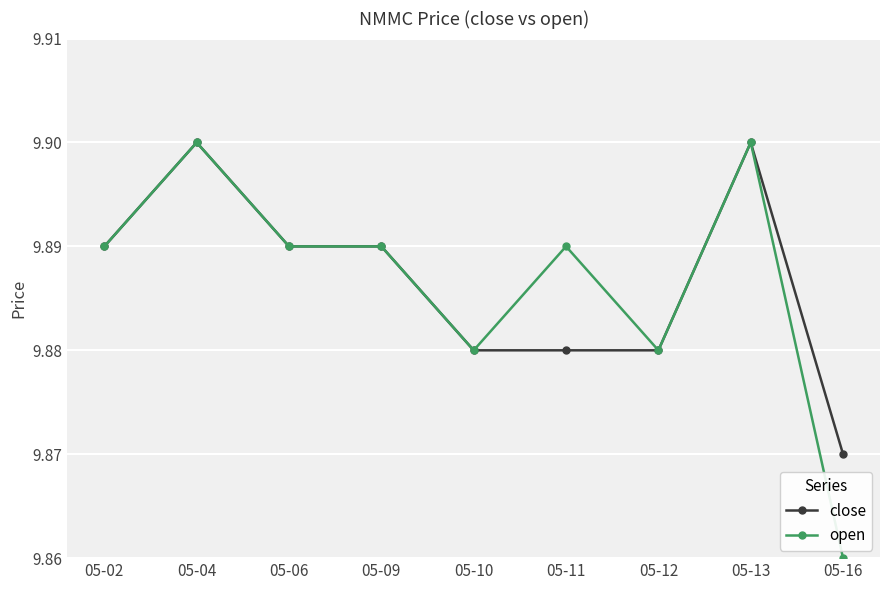

Is it true that open equals 16.7 at 05-02?

False